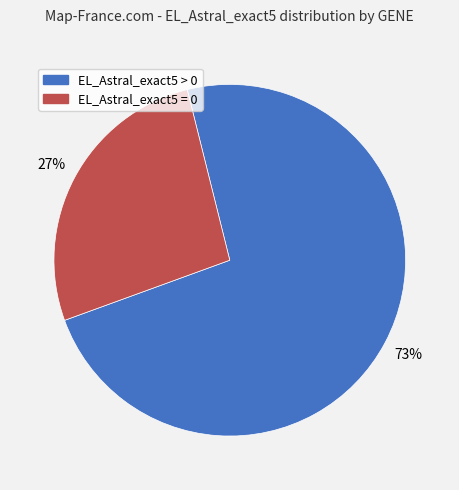

To the nearest percent, what is the average slice percentage?

50%